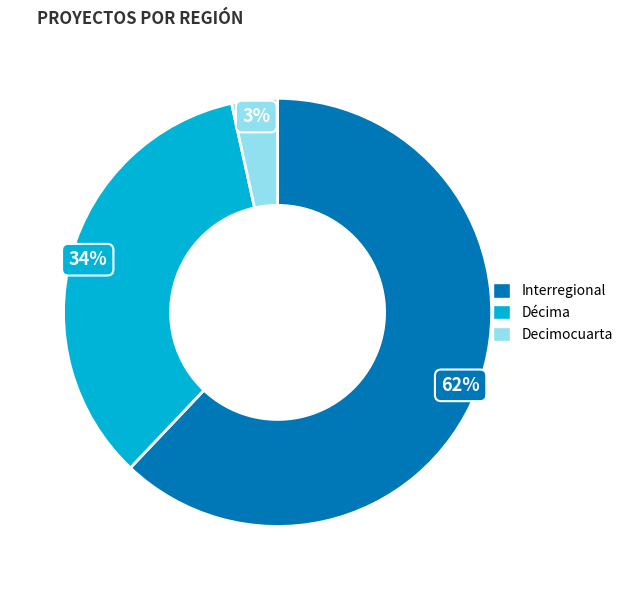

To the nearest percent, what is the average slice percentage?

33%